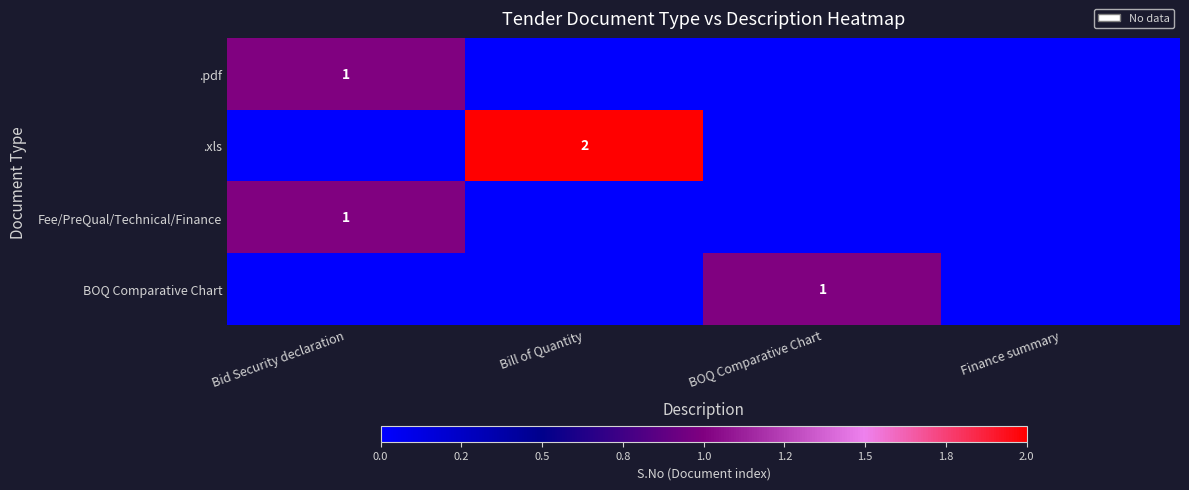

Which has a higher value, Finance summary or Bid Security declaration?

Bid Security declaration